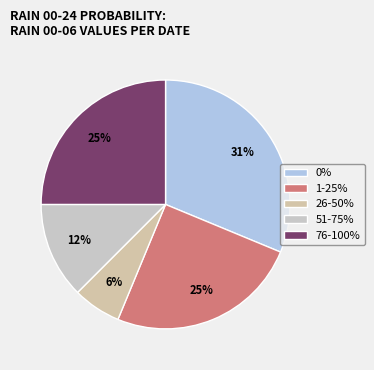

Is there a majority slice in this chart?

No